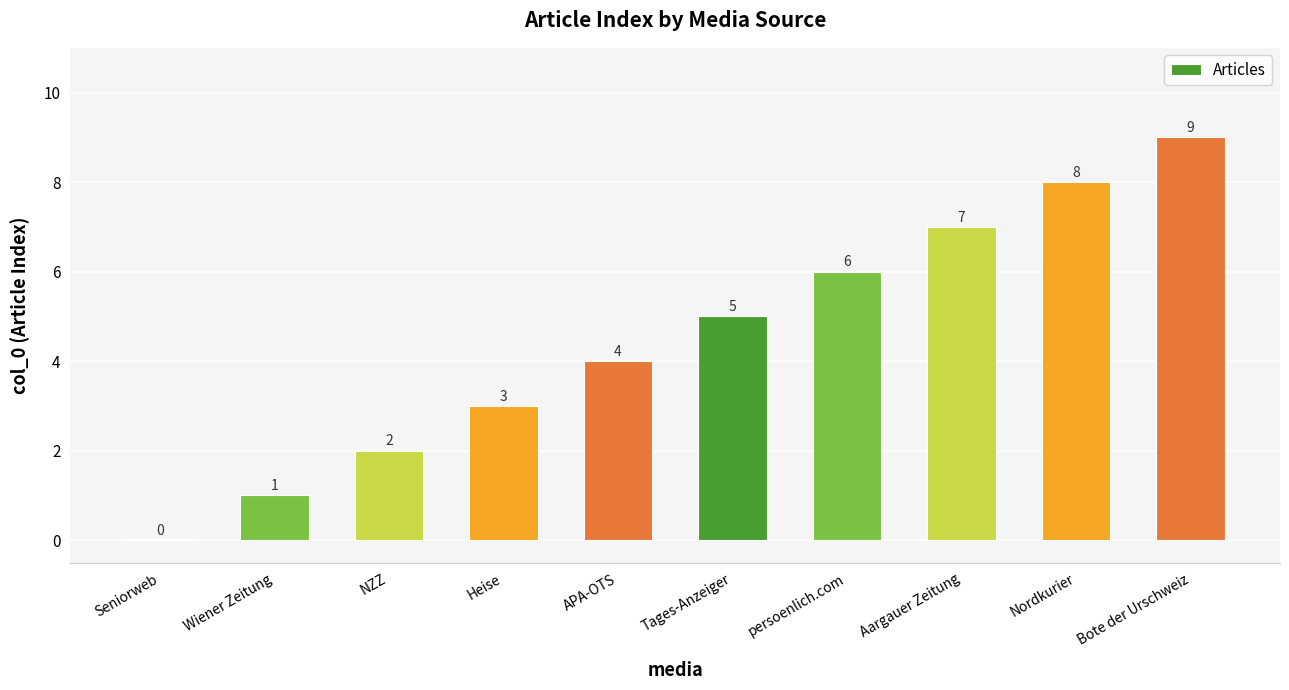

How many values are above zero?

9